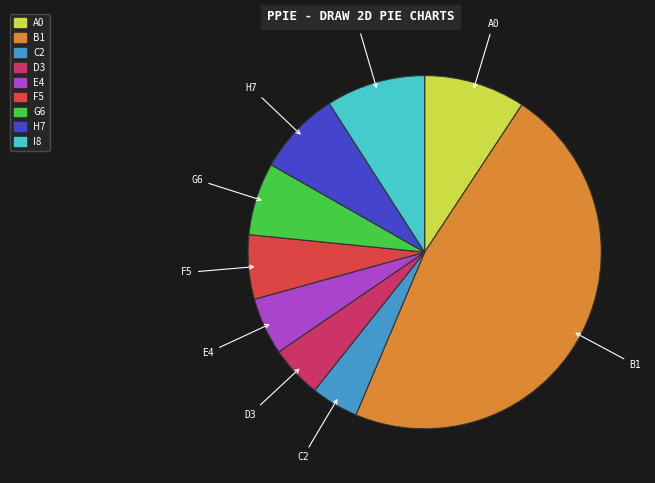

Is there a majority slice in this chart?

No